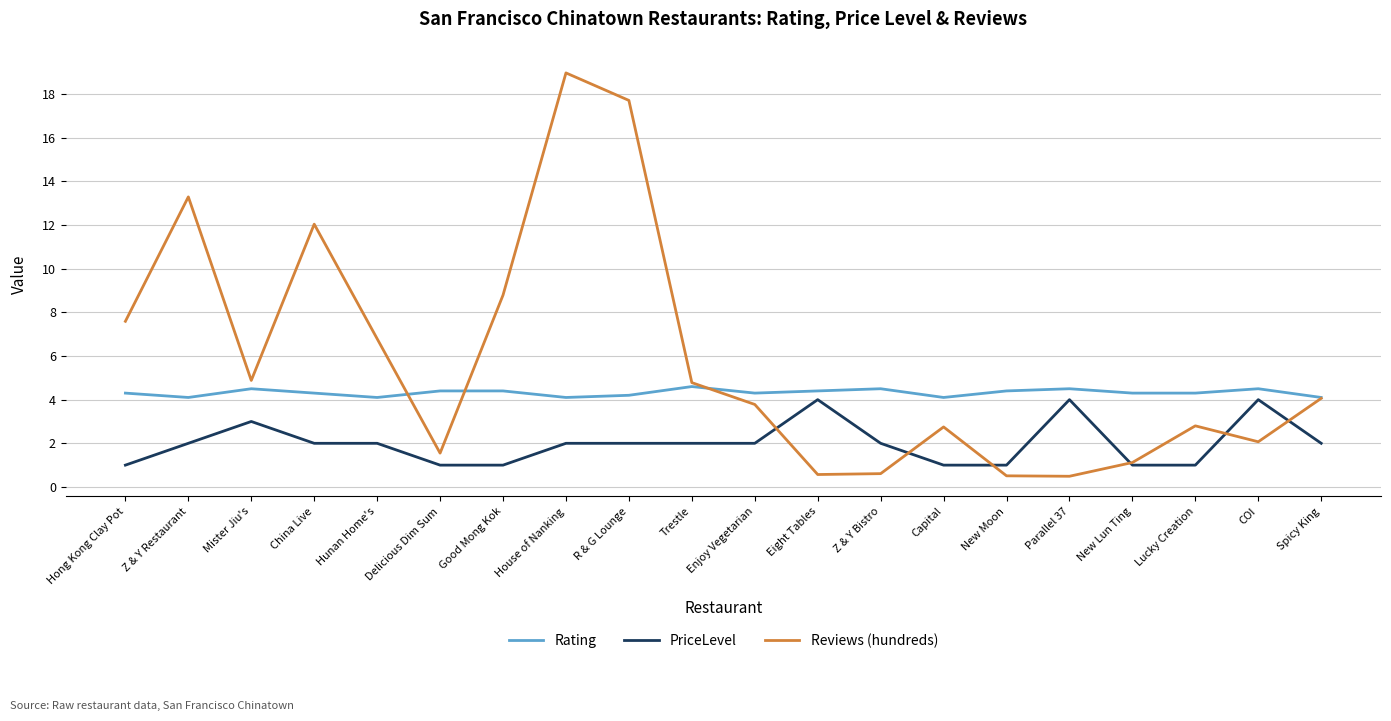

What is the sum of the PriceLevel values at R & G Lounge and Hunan Home's?

4.0